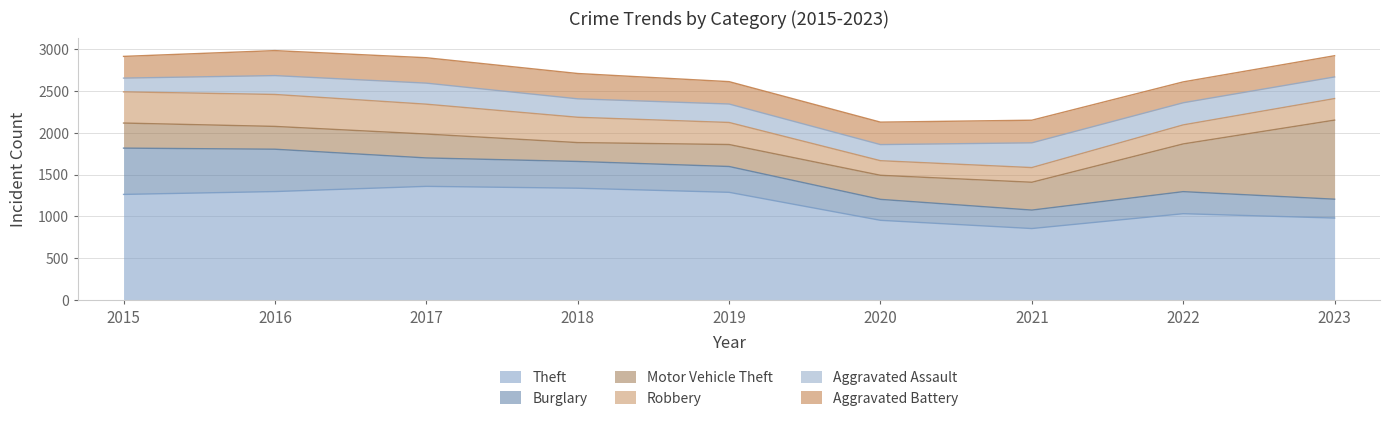

Does the chart display data point markers on the line(s)?

No